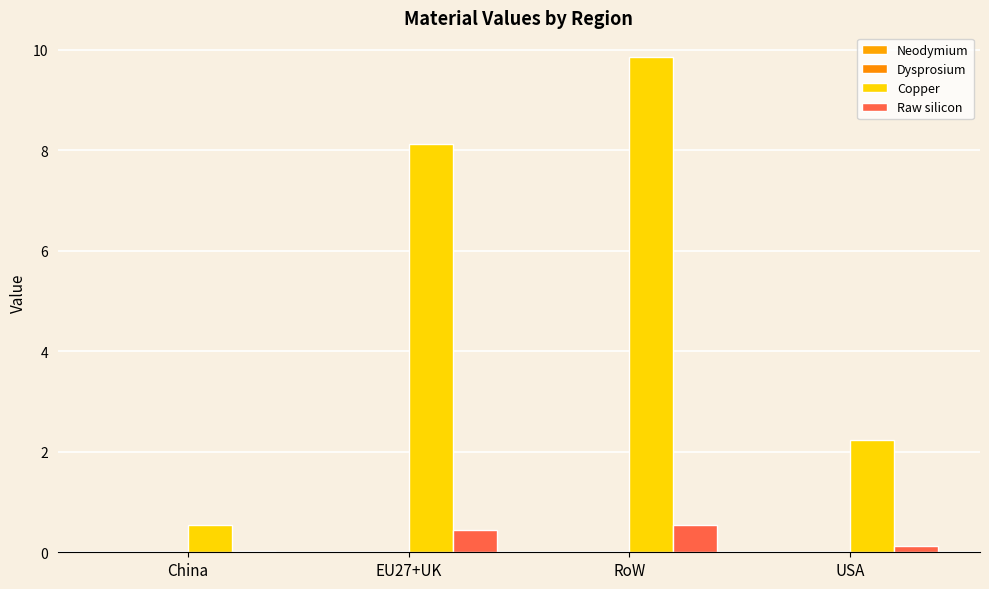

What position from the right is EU27+UK?

3